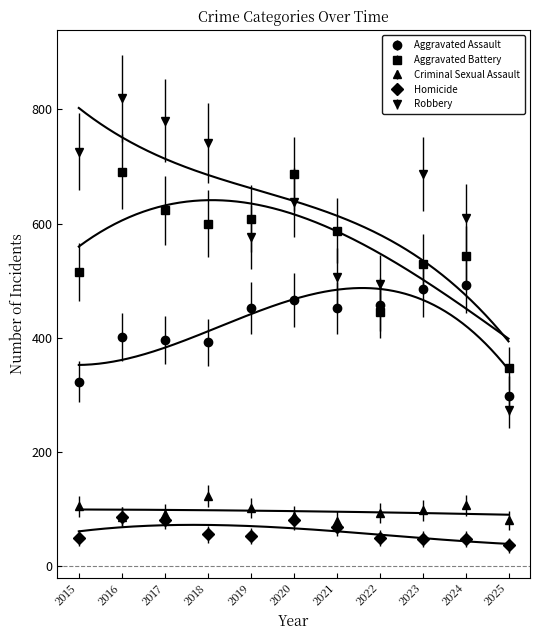

Which series has the largest total across all categories?

Robbery